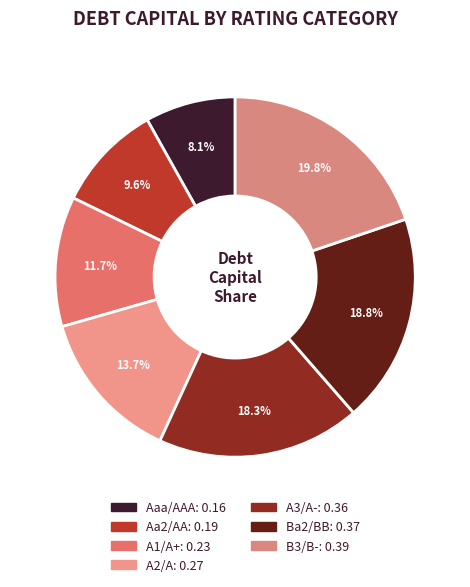

Which category has the smallest portion of the pie?

Aaa/AAA